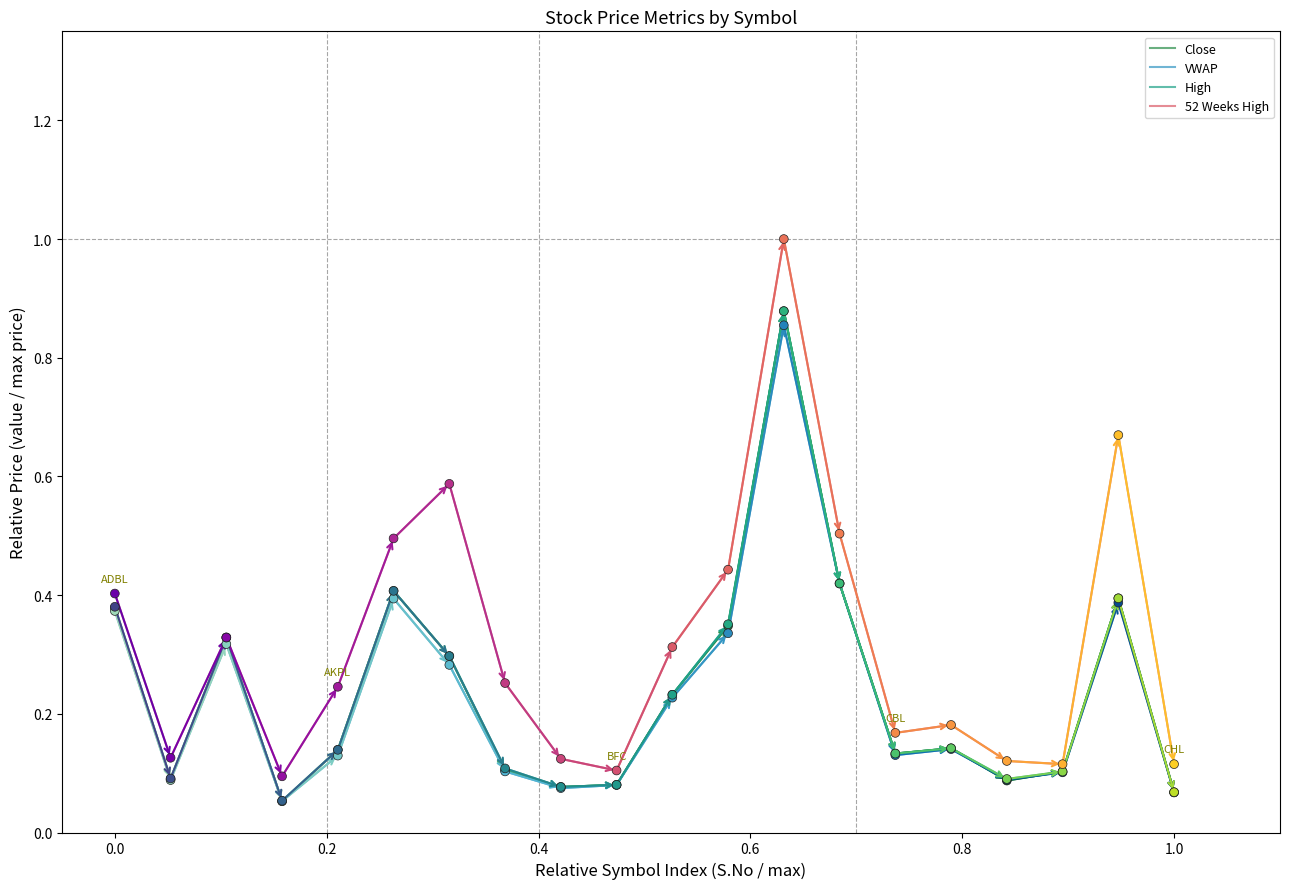

At how many categories does at least one series exceed 0?

20